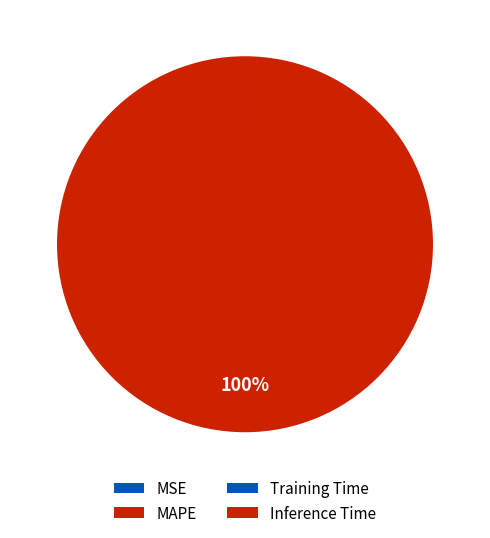

How many segments does this pie chart have?

4